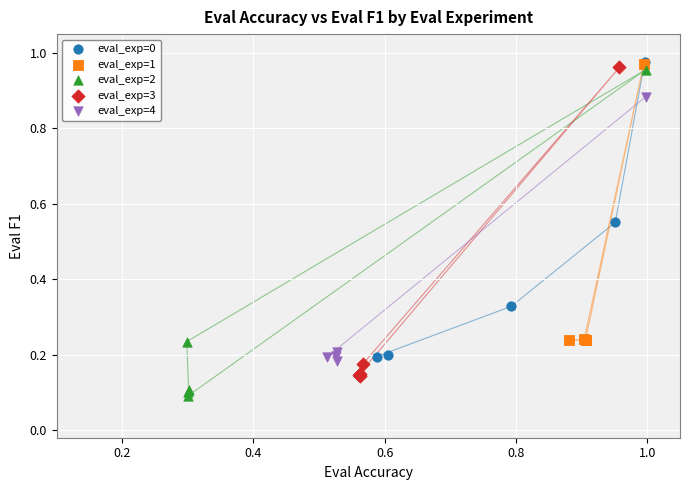

Which series has the largest Y range (max minus min)?

eval_exp=2